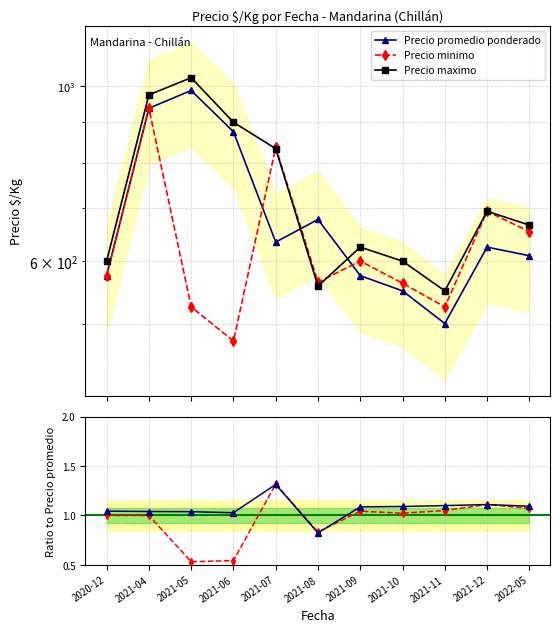

At which category is the sum across all series the highest?

2021-04